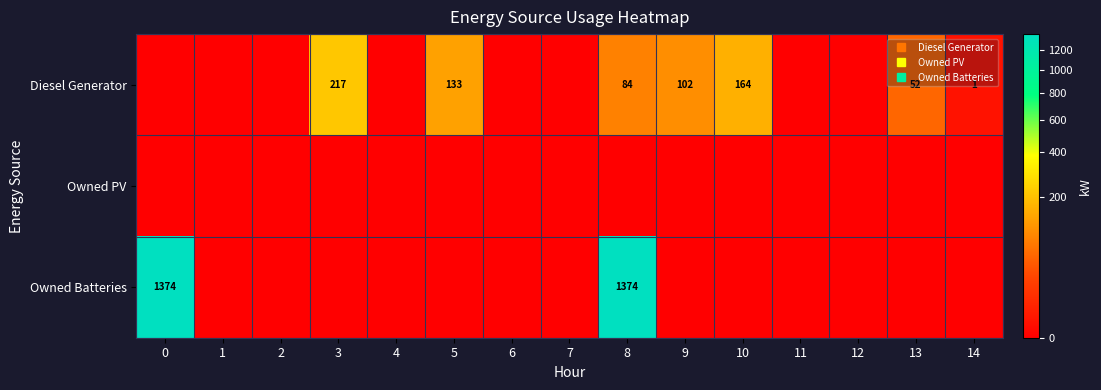

Rank the series by their maximum value, from highest to lowest.

Owned Batteries, Diesel Generator, Owned PV